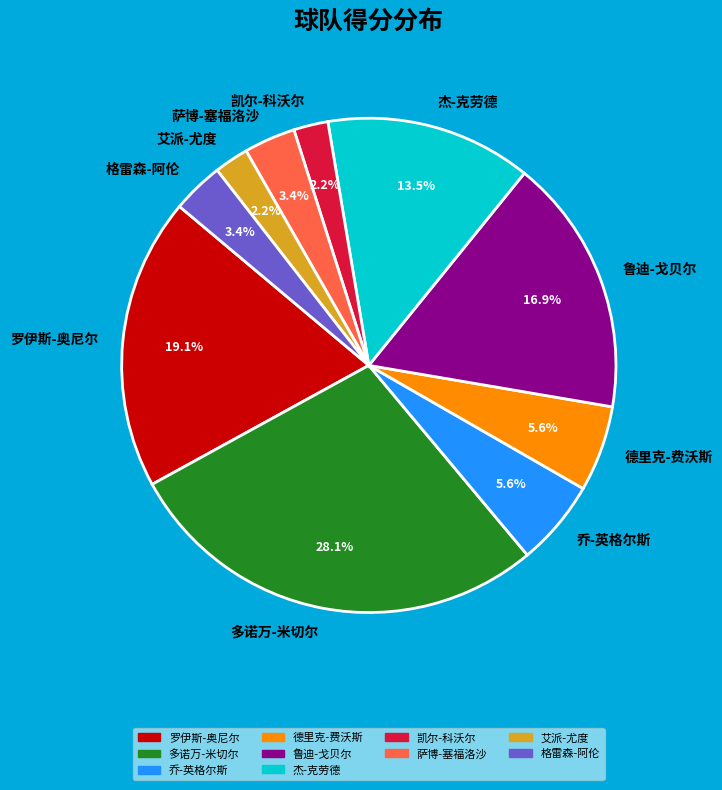

How many slices are in this pie chart?

10